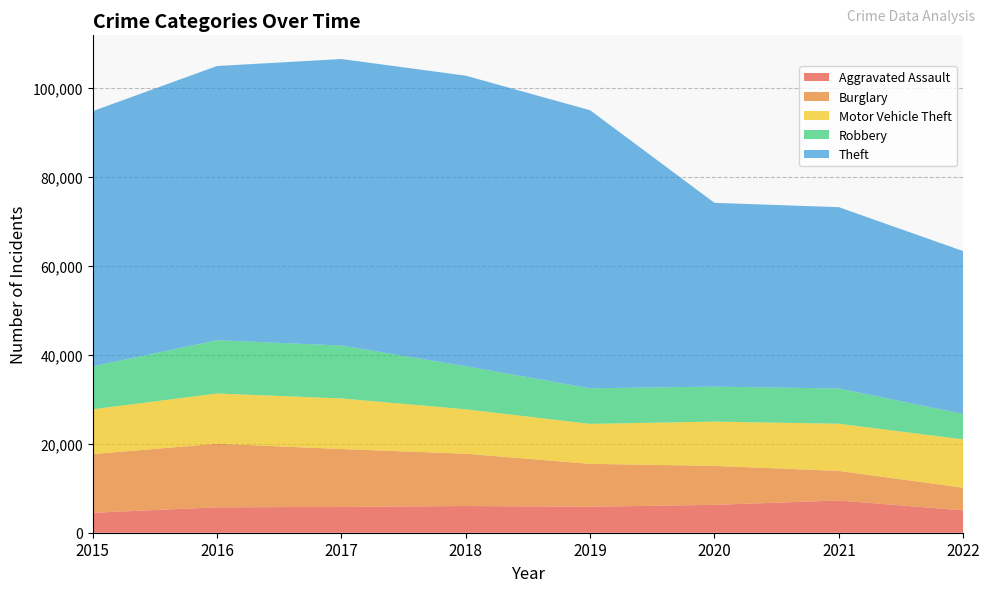

Reading left to right, list all the values displayed in this chart.

Aggravated Assault: 4480	5712	5793	6001	5840	6263	7241	5027
Burglary: 13184	14289	13001	11746	9639	8754	6655	5085
Motor Vehicle Theft: 10068	11286	11380	9983	8978	9953	10591	10860
Robbery: 9638	11960	11880	9679	7994	7855	7920	5708
Theft: 57350	61618	64380	65282	62478	41296	40743	36594